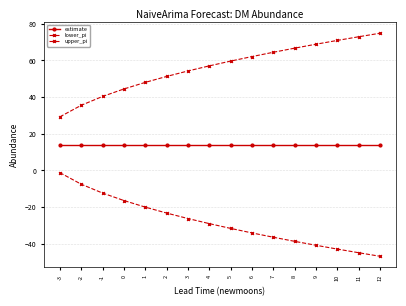

What is the value of the upper_pi point at the 13th from the left?

68.8